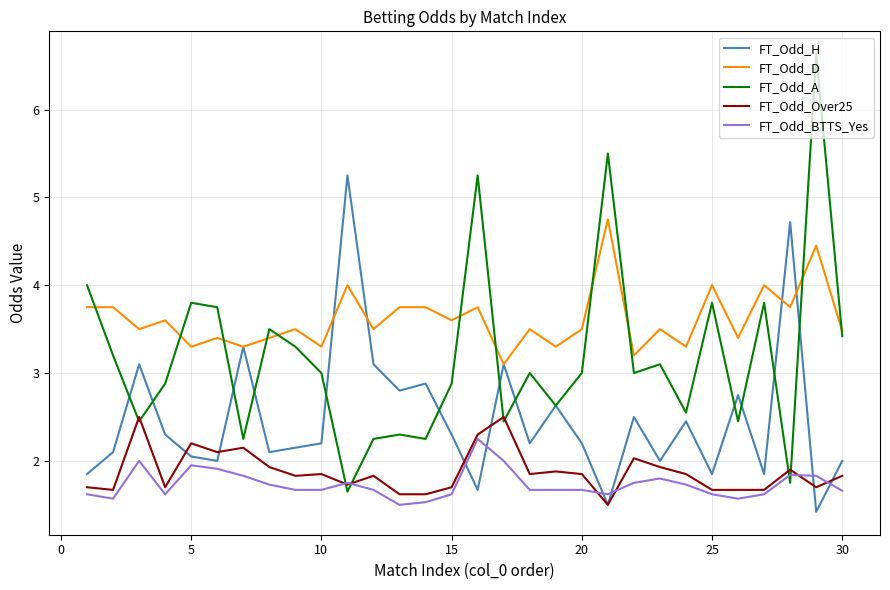

Which series has the widest spread of values?

FT_Odd_A